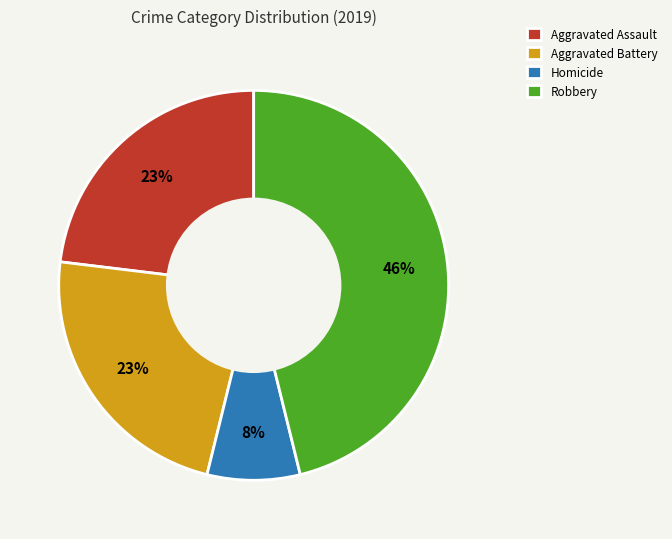

Does any single category account for the majority?

No